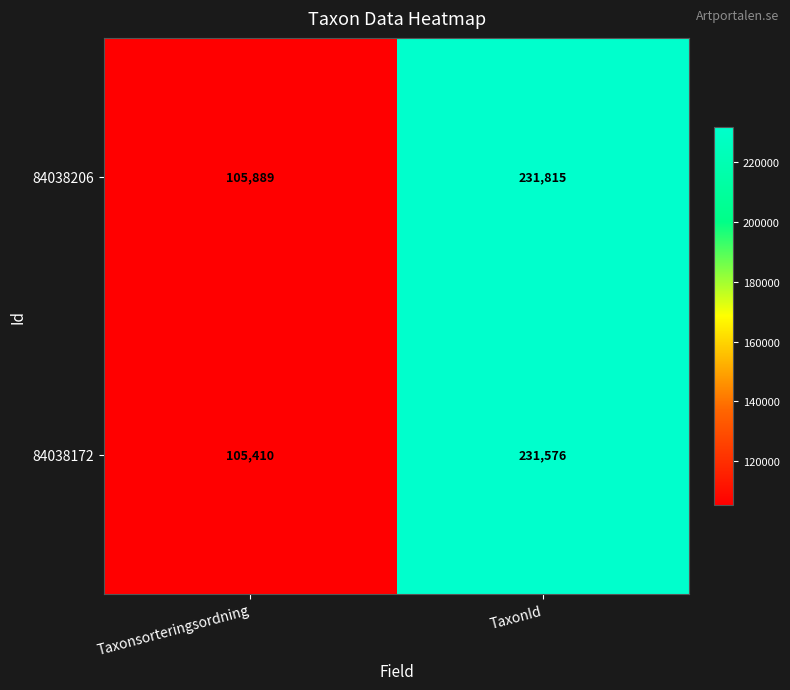

True or false: 84038172 has a value of 404679 at TaxonId.

False